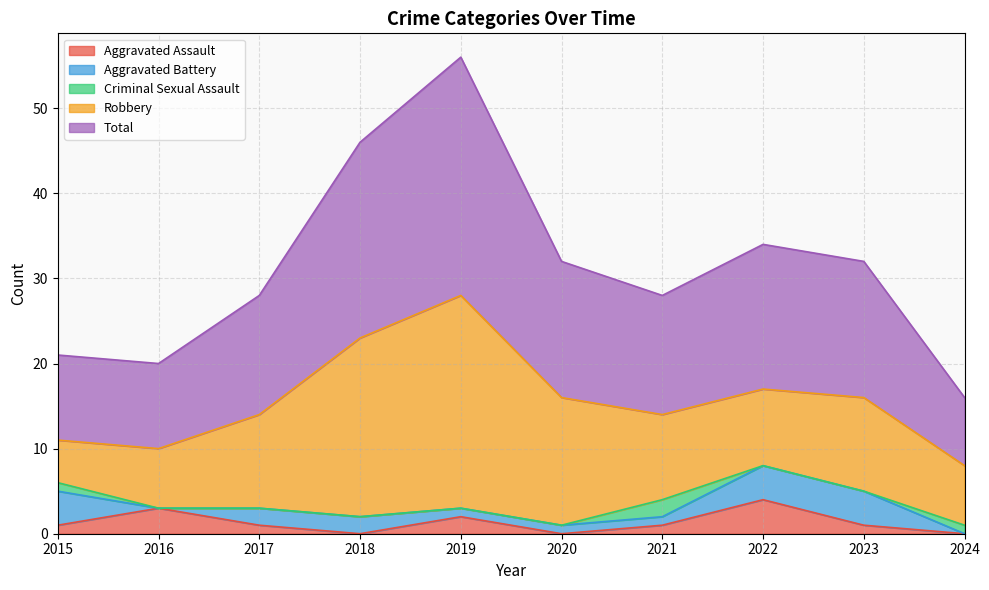

True or false: Aggravated Battery and Robbery cross at least once.

False